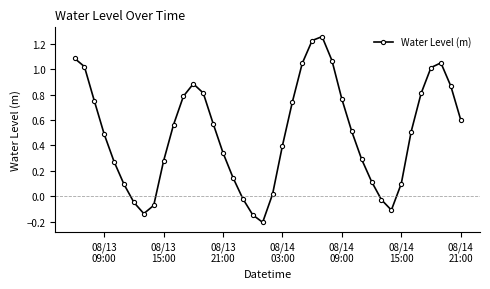

How many interior local valleys (lower than both neighbors) does the data have?

3